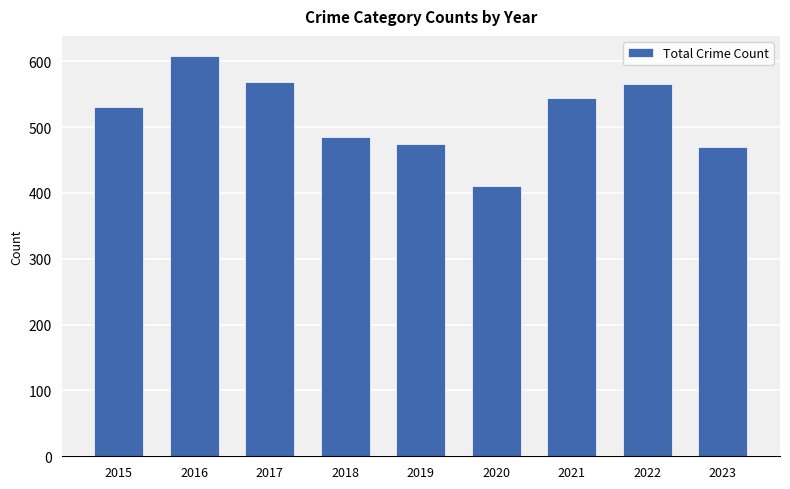

Count the number of categories in the chart.

9